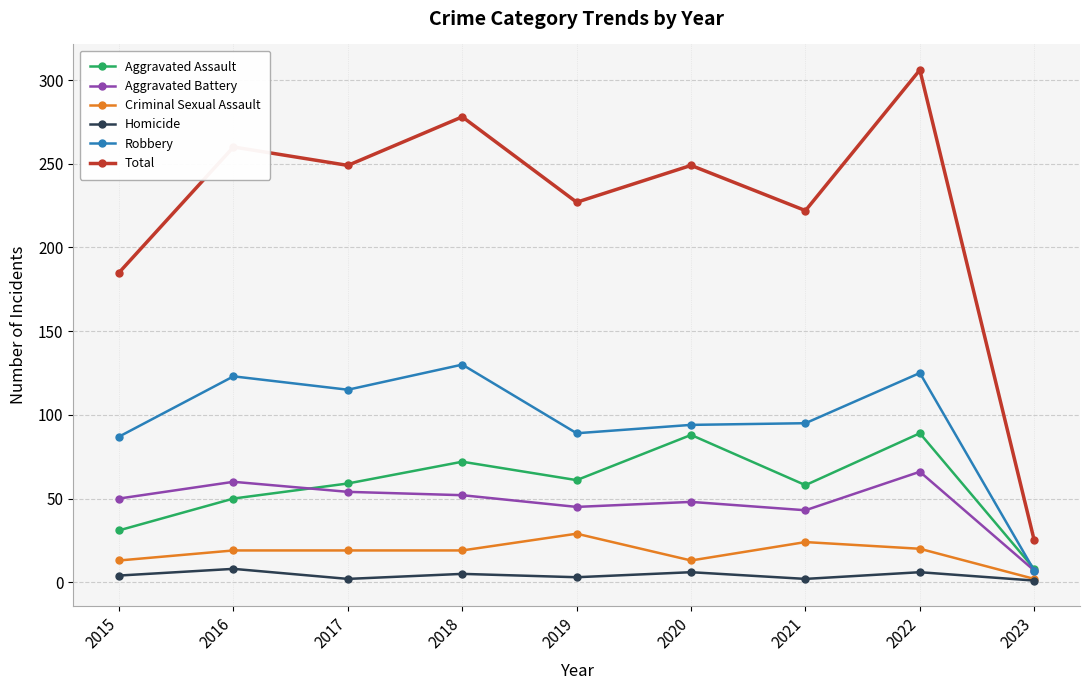

Where is Total nearest to the value 165?

2015